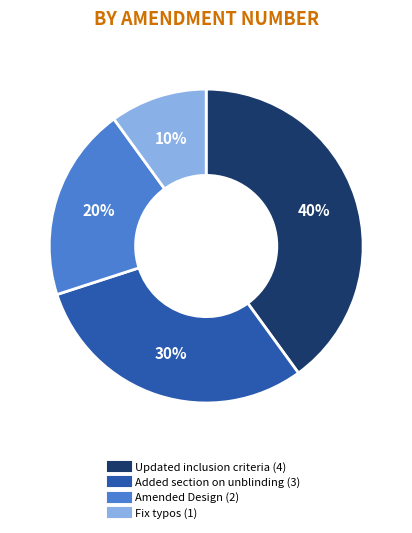

How many segments does this pie chart have?

4